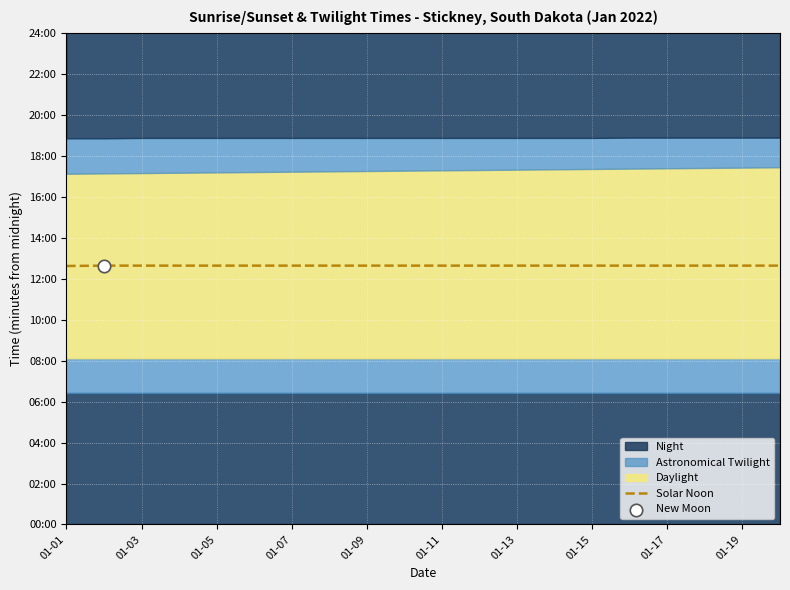

What is the change in value from 01-01 to 01-15?

+1